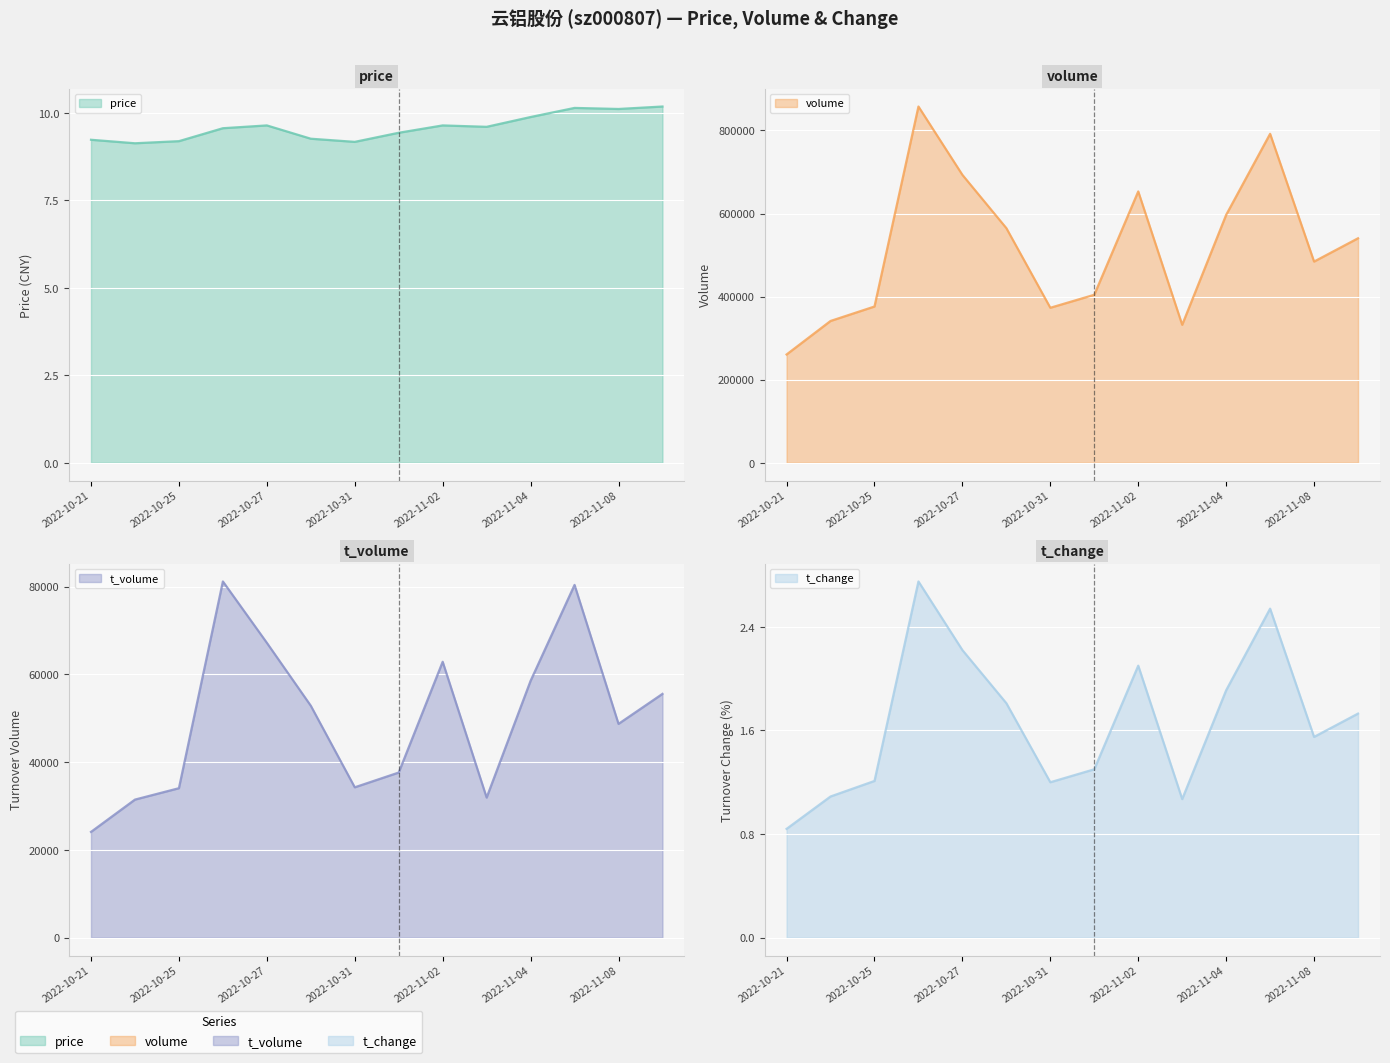

What is the minimum value for t_volume?

24108.0